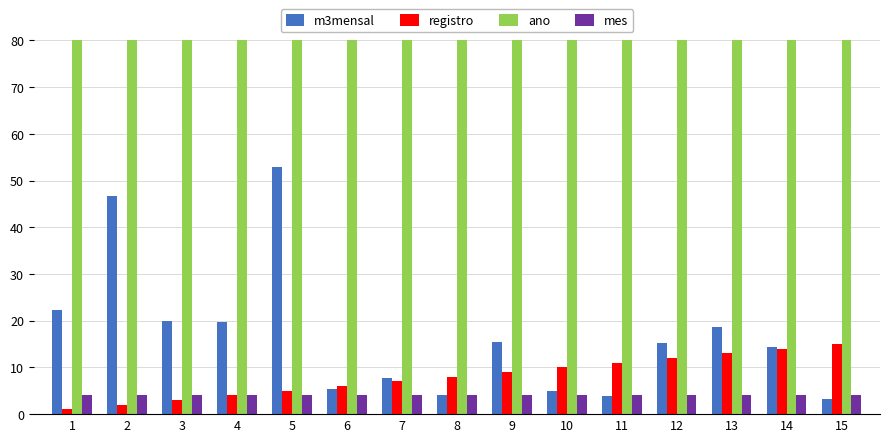

What is the value of the mes bar at the 14th from the left?

4.0